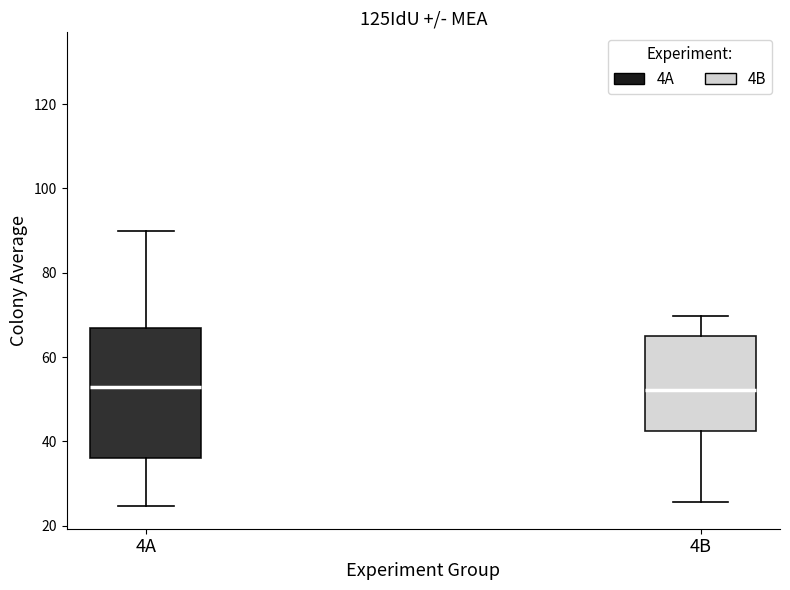

Reading left to right, read every box against the y-axis: the position of its median line, the range the box covers, and the ends of its whiskers. The values are not printed on the chart, so give them approximately, as read against the axis.

4A: median 52, box 36 to 68, whiskers 24 to 90
4B: median 52, box 42 to 64, whiskers 26 to 70